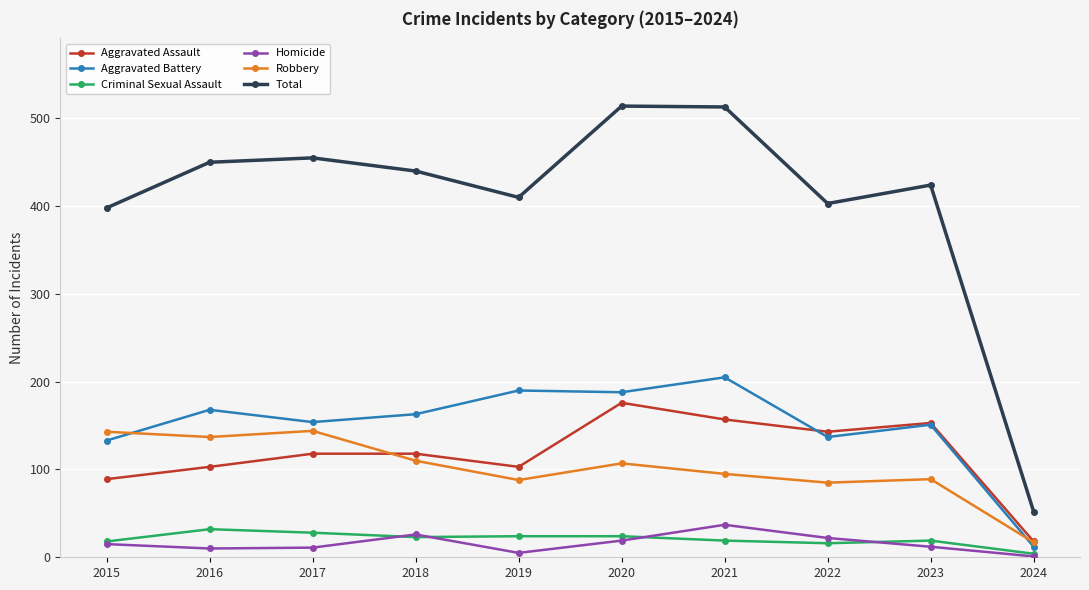

True or false: Aggravated Battery has more than 0 points higher than both neighbors.

True